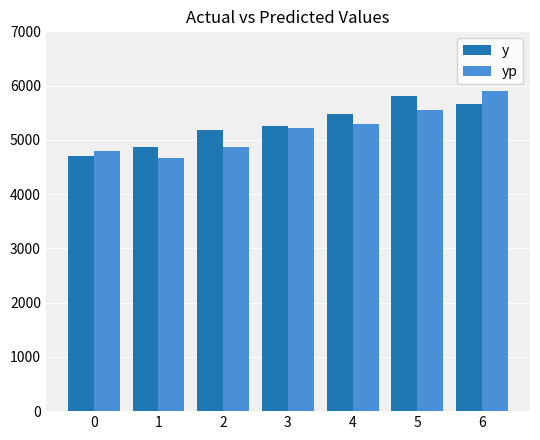

What is the minimum value shown in the chart?

4669.4